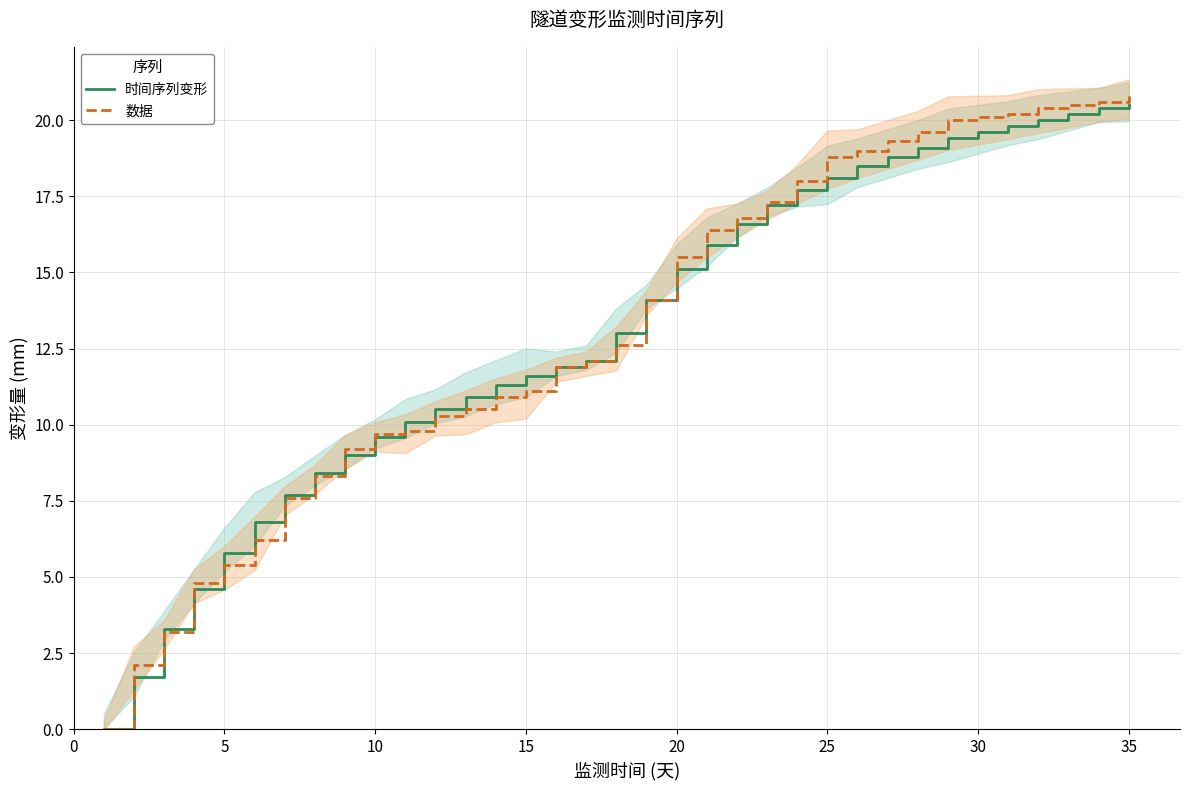

What is the value of the 数据 point at the 13th from the left?

10.5